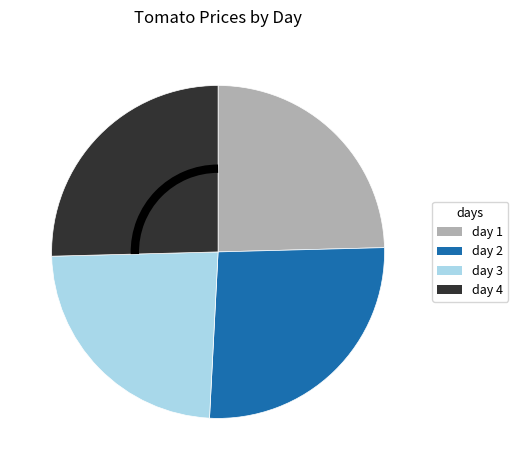

Does any single category account for the majority?

No